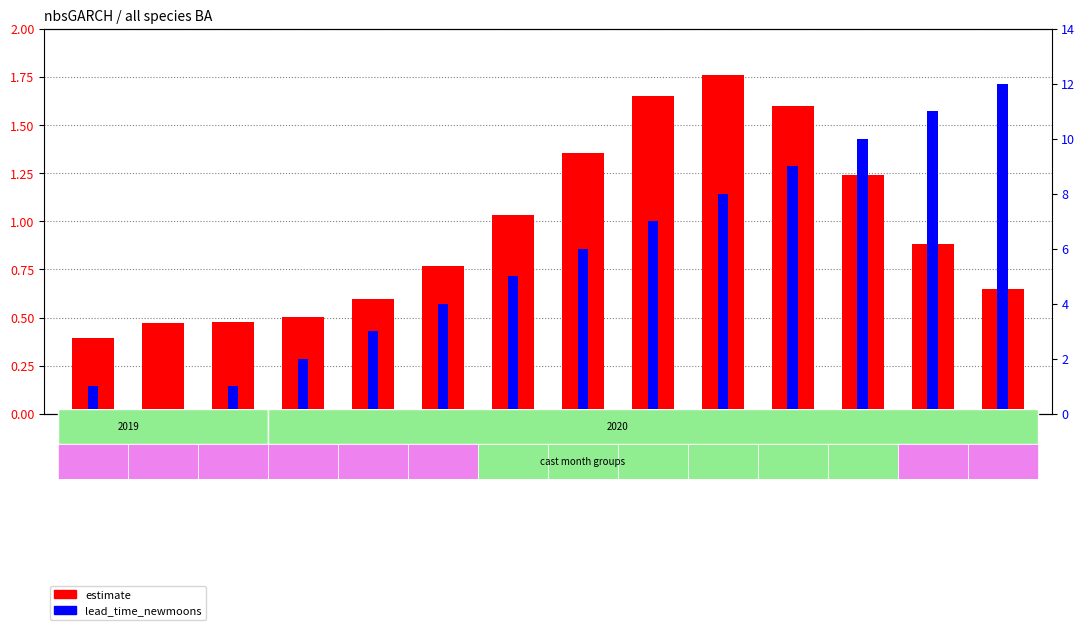

What is the difference between the maximum and minimum values in the lead_time_newmoons series?

12.0